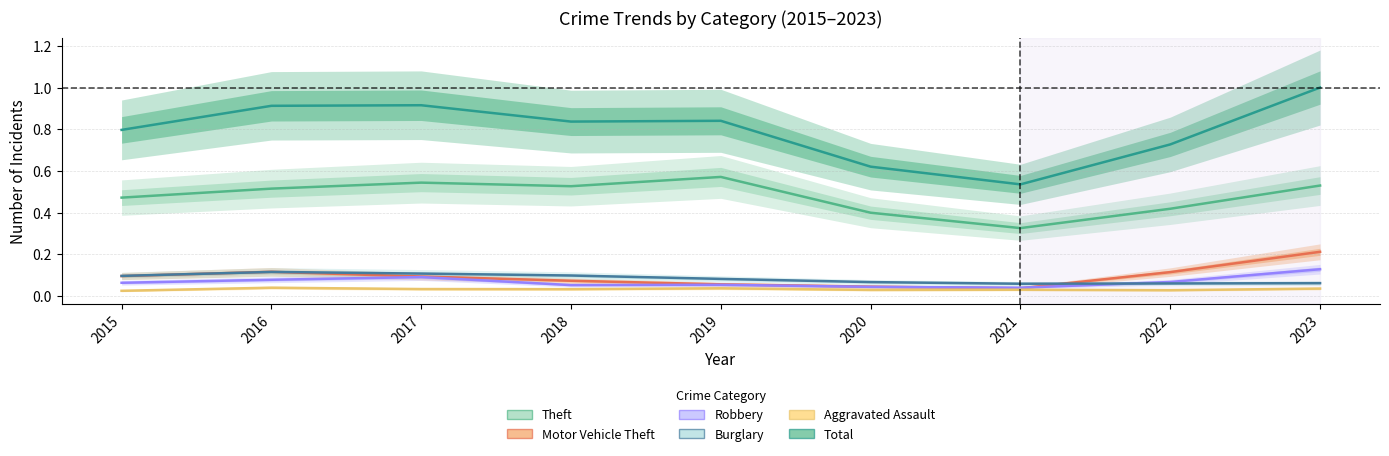

What is the spread (max minus min) of values at 2021?

0.5